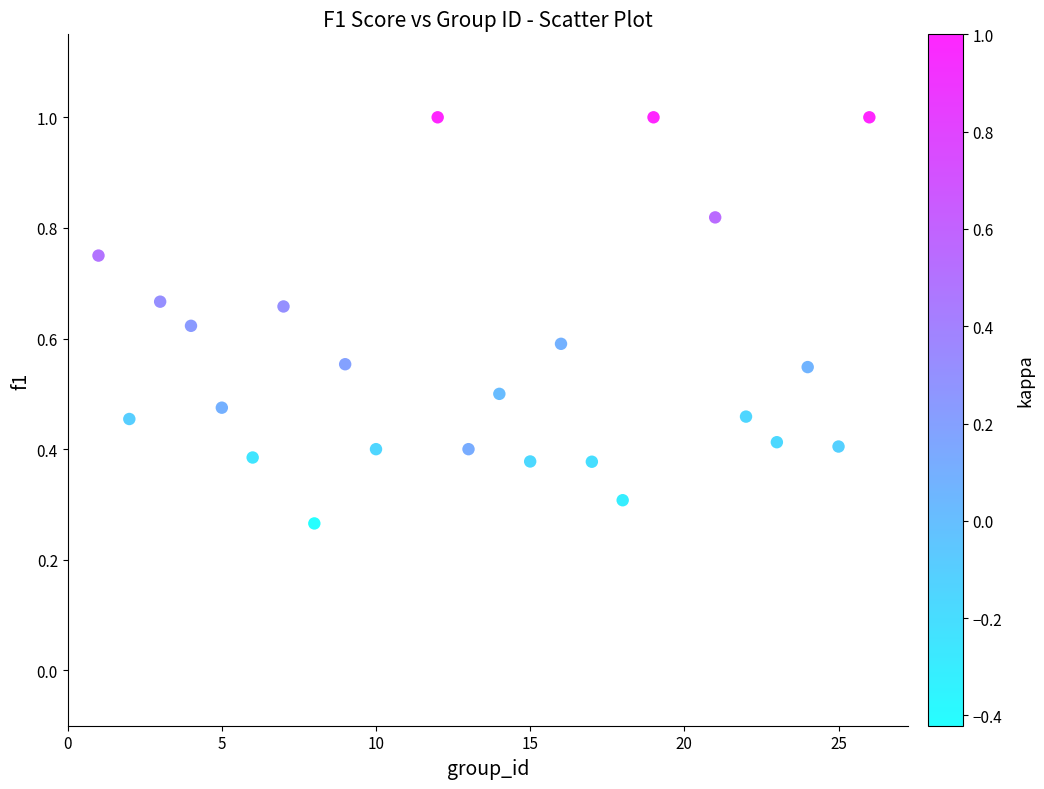

What is the range of X values (max minus min)?

25.0